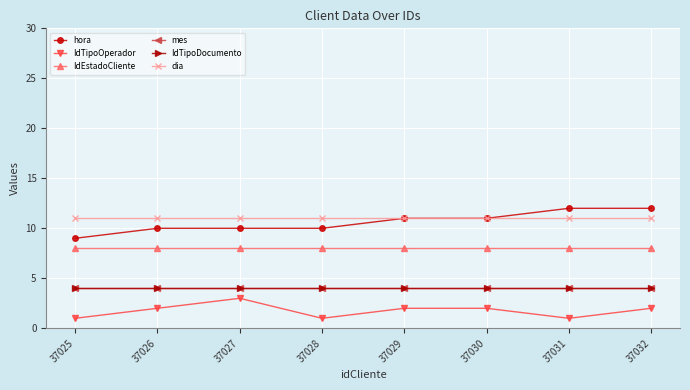

List the series in order of their peak value, lowest first.

IdTipoOperador, mes, IdTipoDocumento, IdEstadoCliente, dia, hora